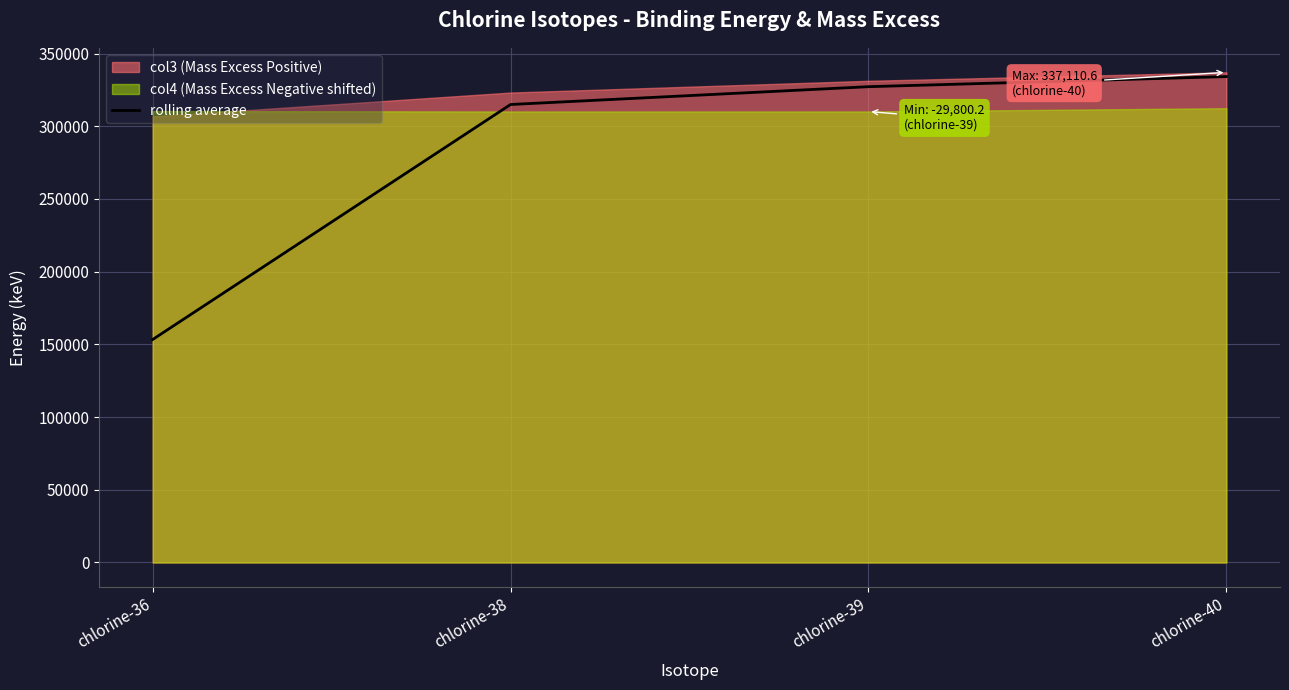

What is the smallest value displayed?

153394.8